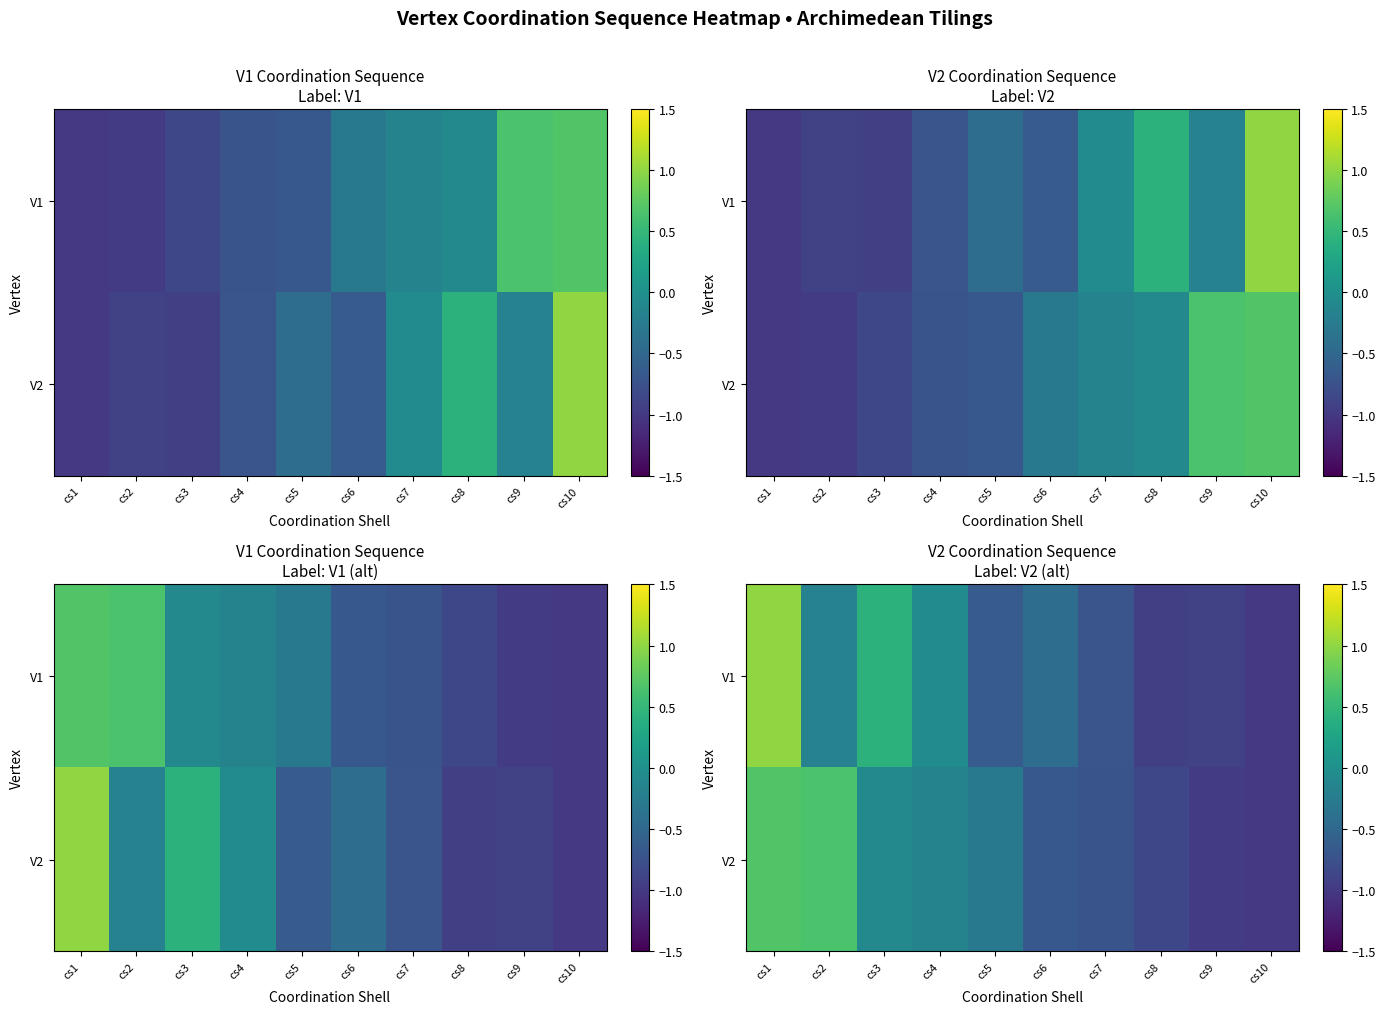

Where does the V2 series first go above 0?

cs1